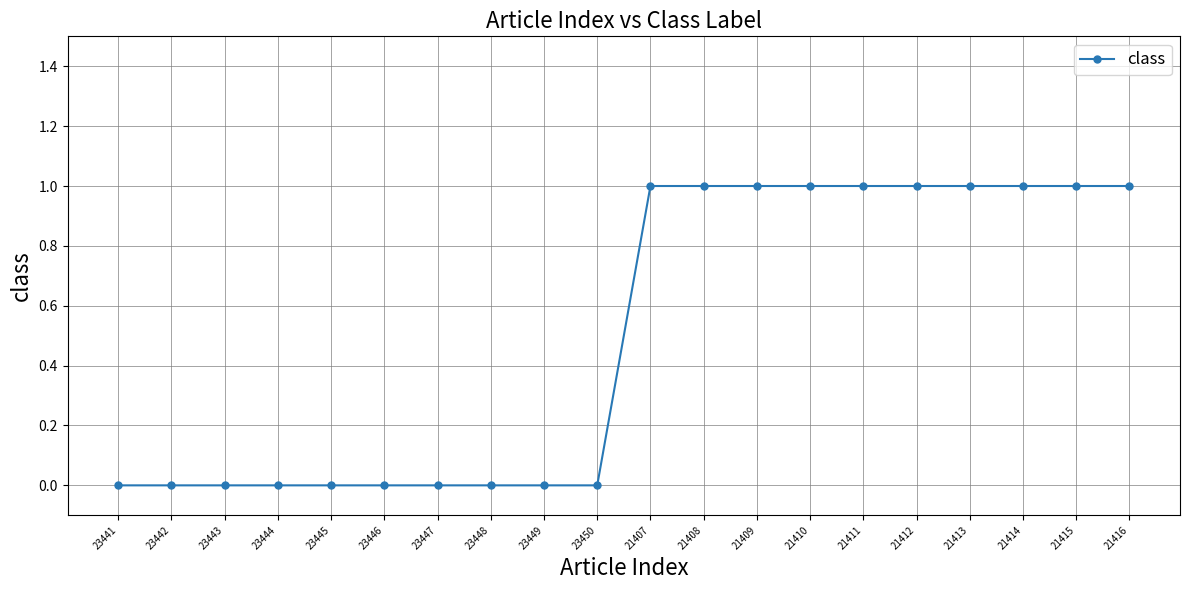

Count the number of categories in the chart.

20